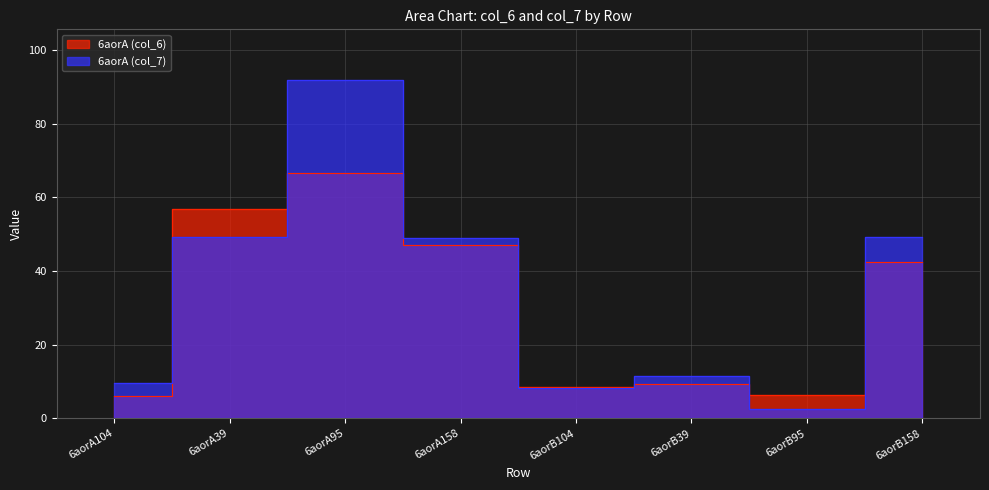

What is the total value across all series at 6aorB158?

91.6